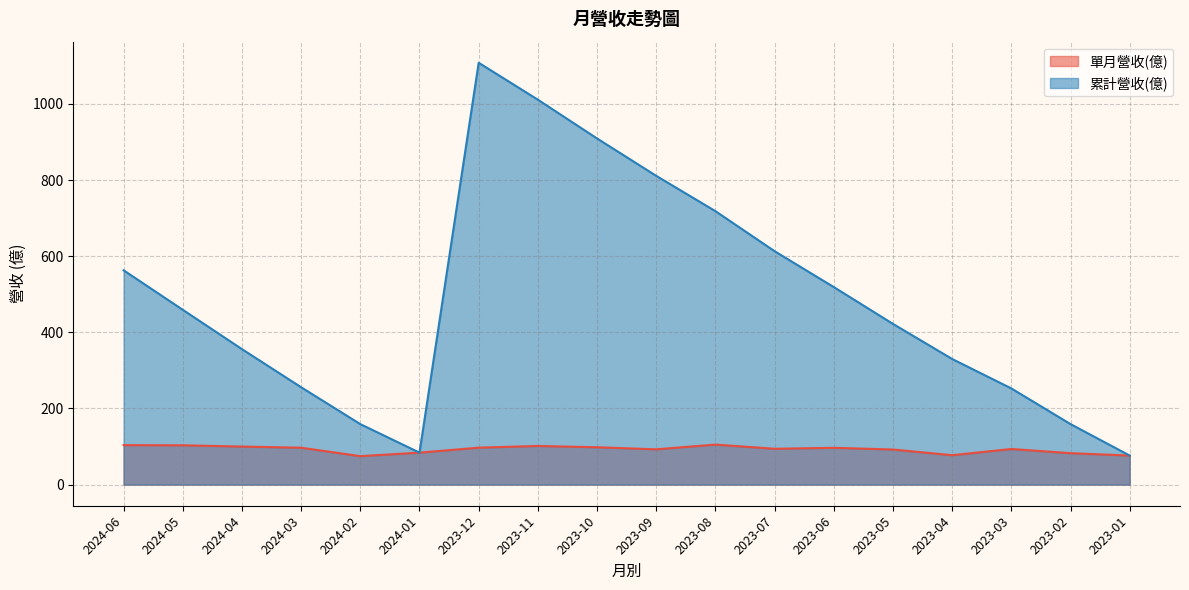

Where does the 單月營收(億) series first go above 96?

2024-06